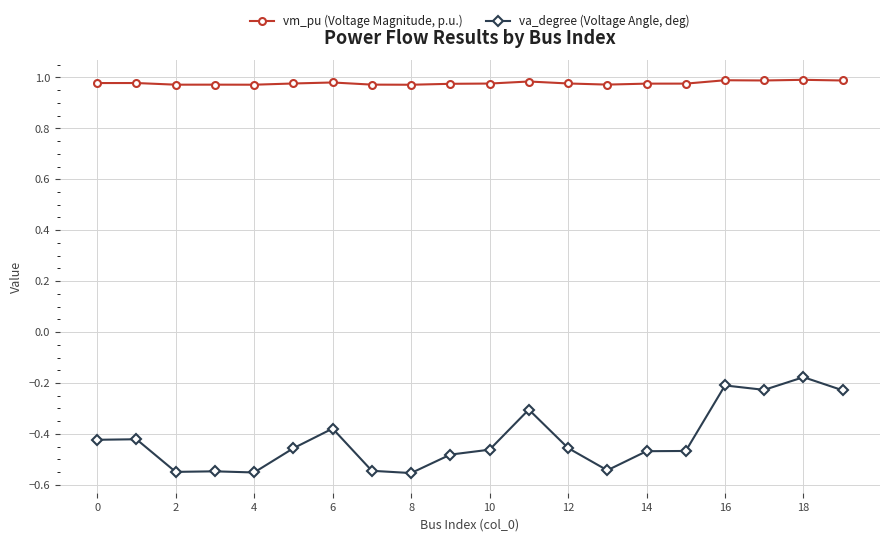

Does the chart have visible grid lines?

Yes